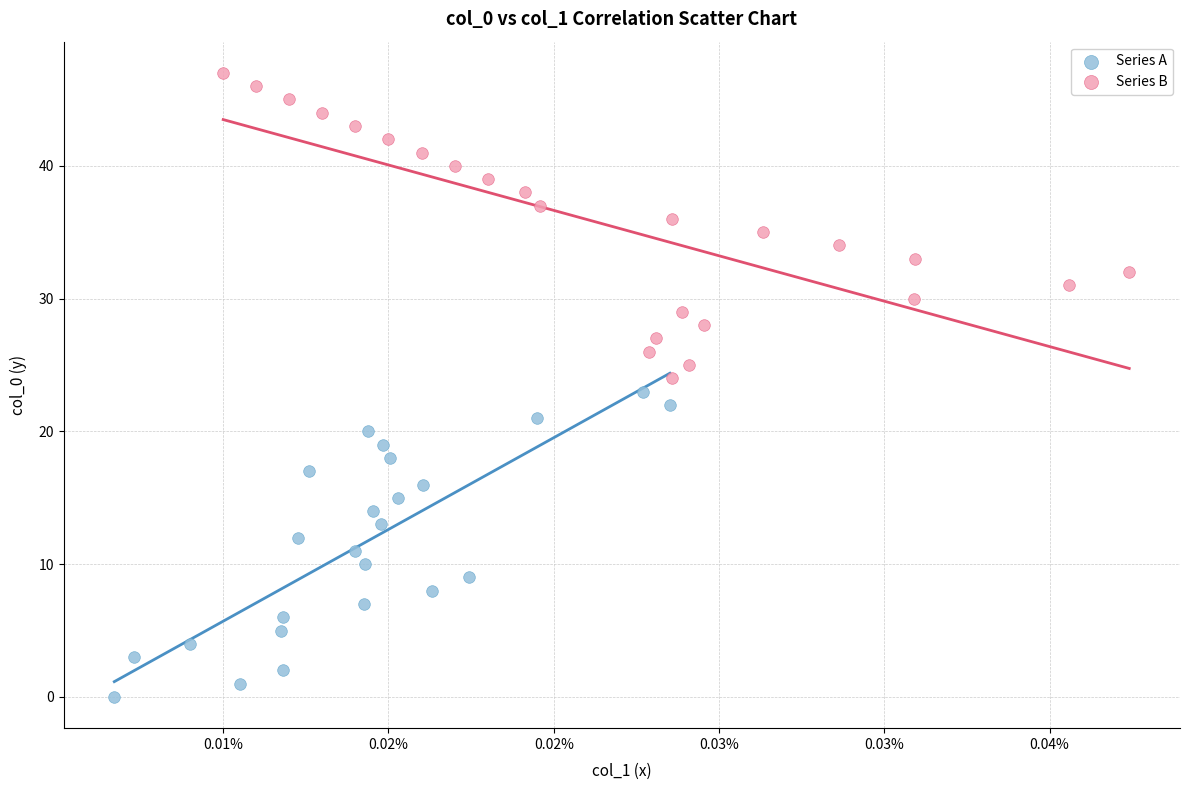

Which series reaches the minimum Y coordinate?

Series A